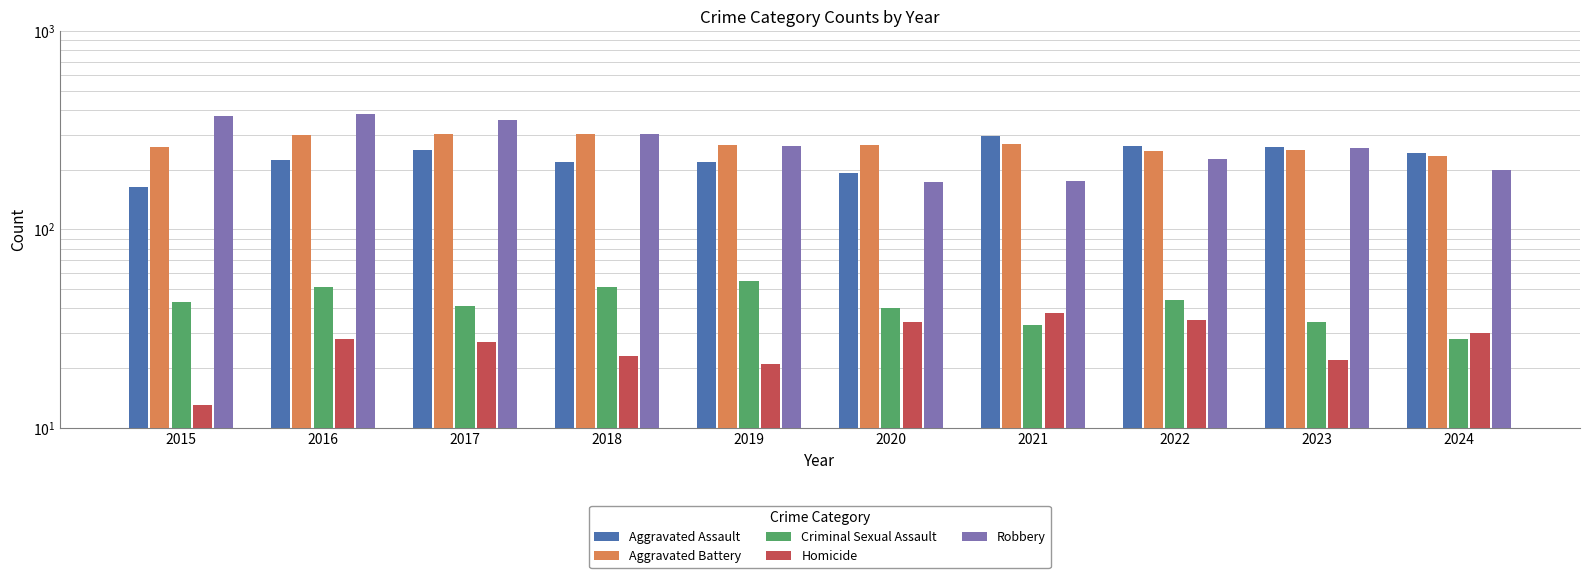

The value of Aggravated Assault at 2024 is 319. True or false?

False